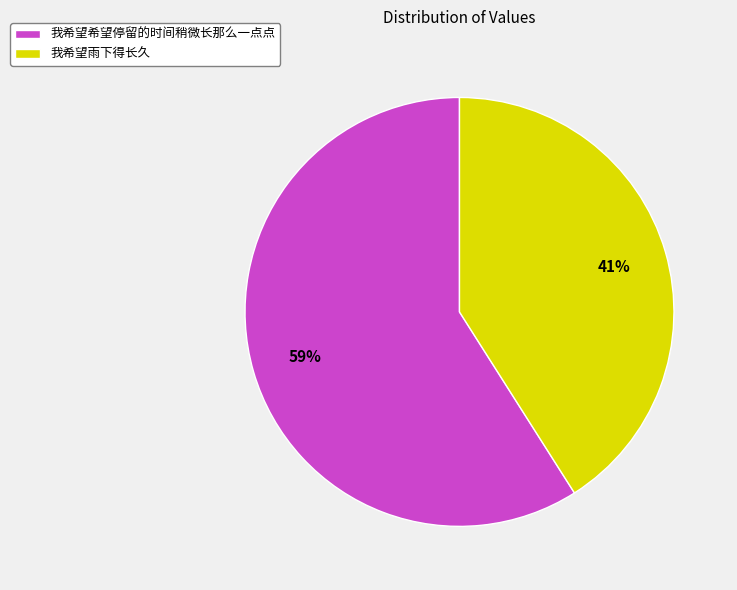

Rank the categories by value from lowest to highest.

我希望雨下得长久, 我希望希望停留的时间稍微长那么一点点